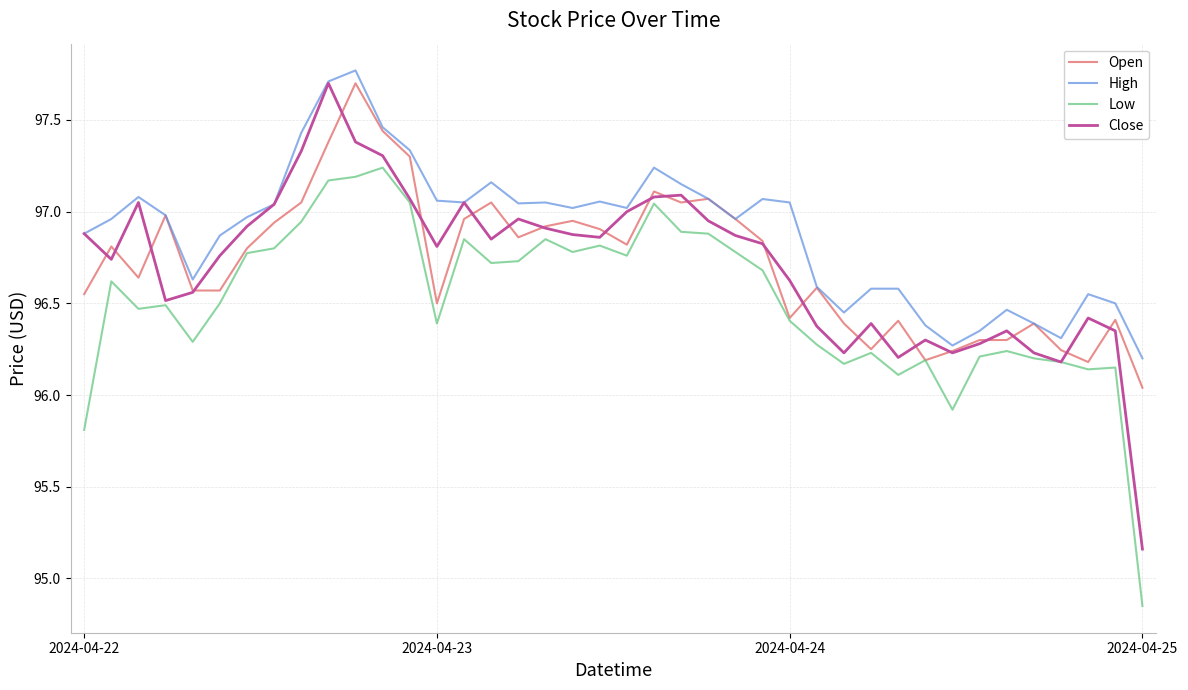

What is the greatest value displayed?

97.8